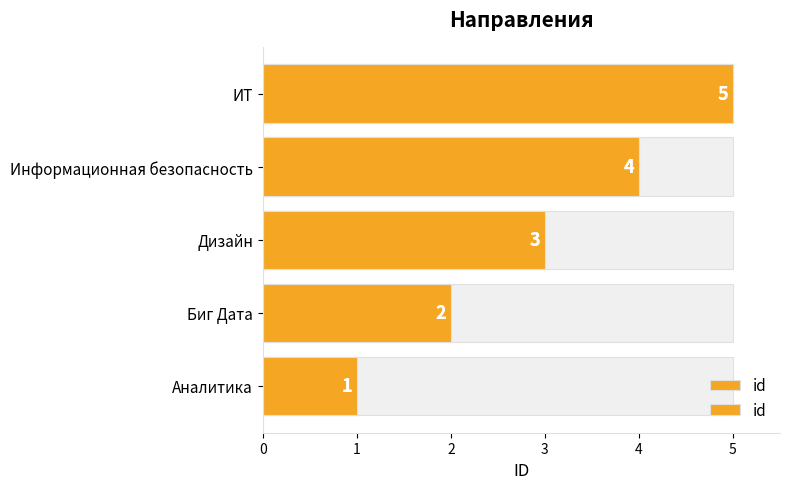

The chart shows a value of 2 at Дизайн. True or false?

False